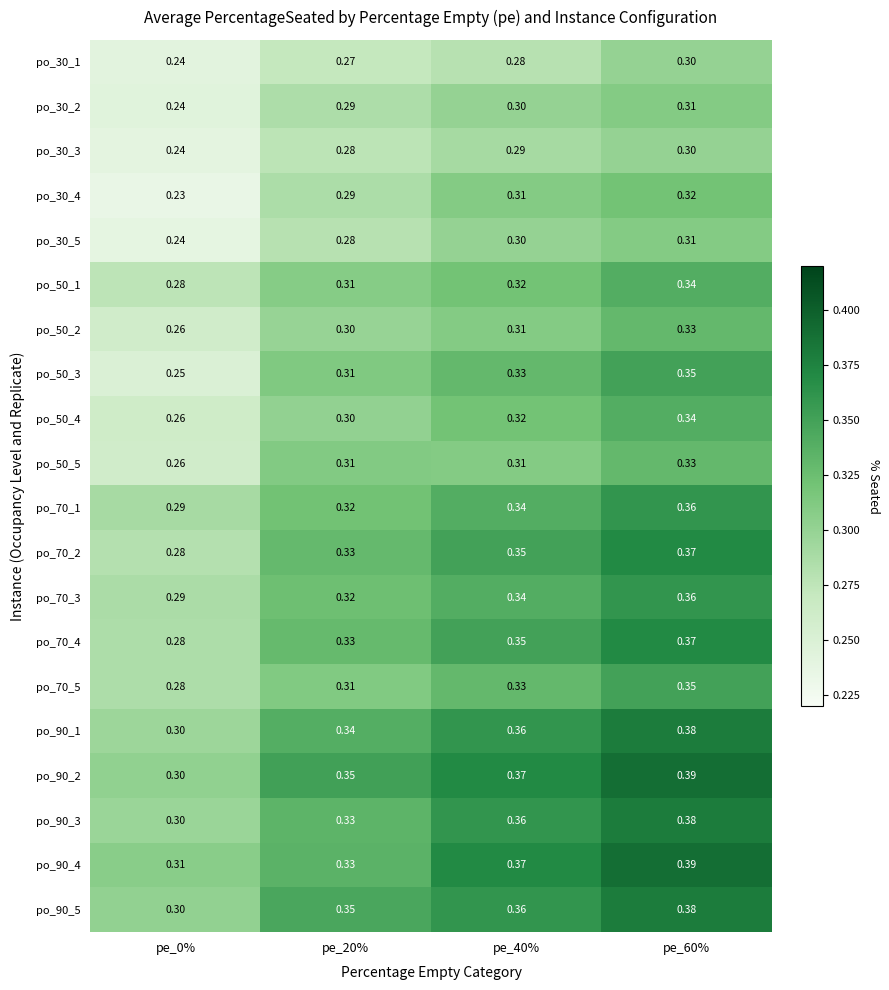

Is the value of po_70_5 at pe_0% greater than the value of po_30_4 at pe_20%?

No